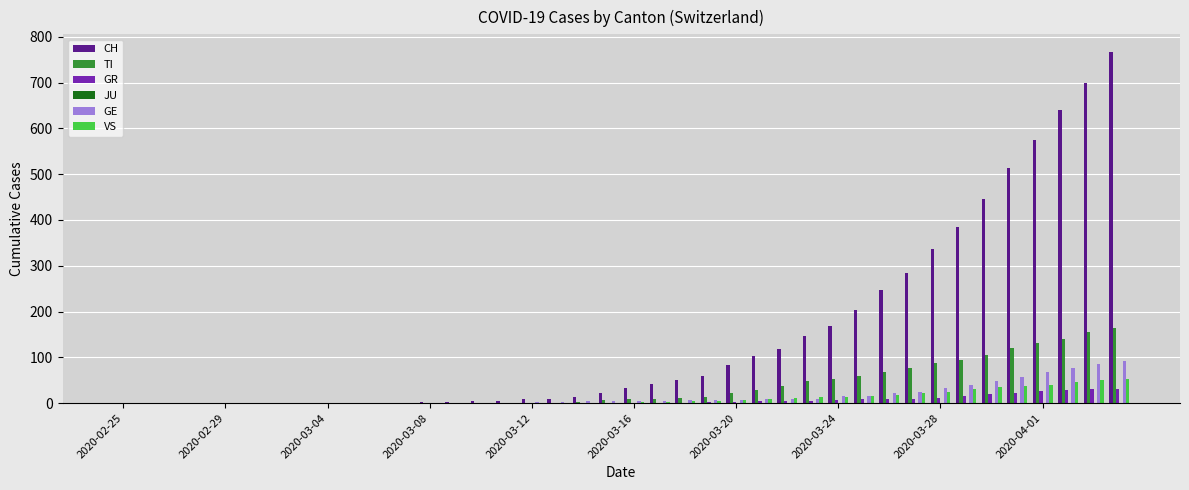

What is the sum of all GE values?

650